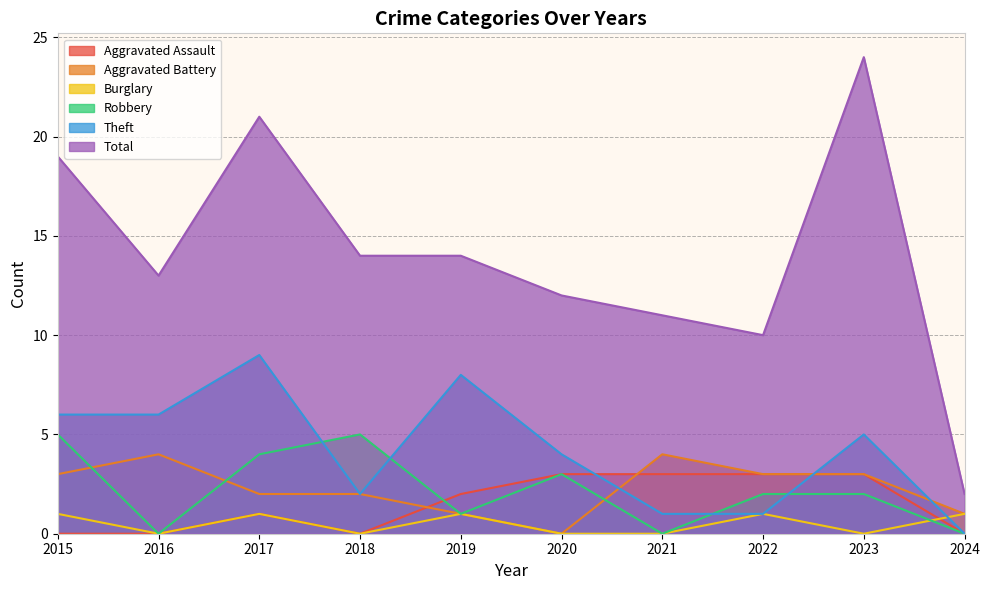

Which series has the largest range (max minus min)?

Total